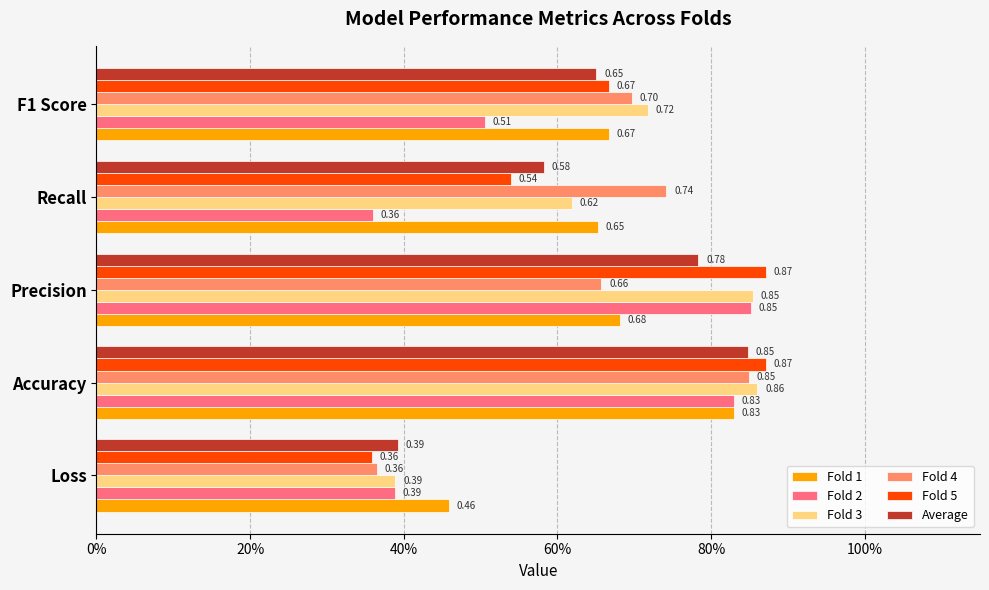

What are all the series names shown in the legend?

Fold 1, Fold 2, Fold 3, Fold 4, Fold 5, Average